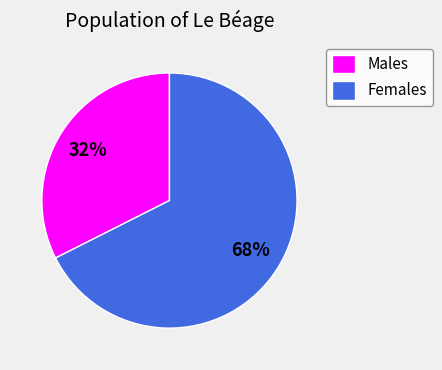

Does Females represent more than half of the total?

Yes